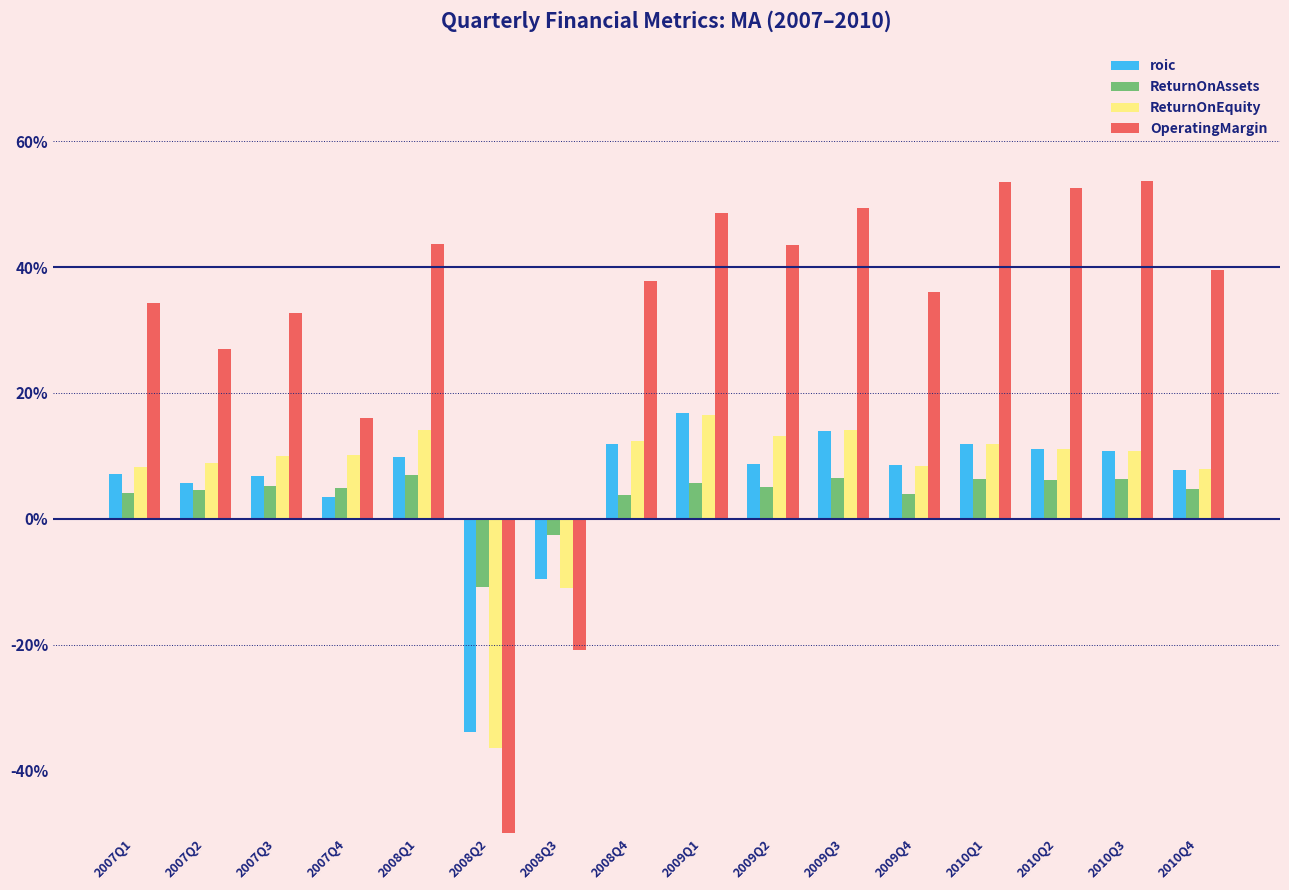

What is the difference between the highest and lowest values at 2010Q3?

0.5